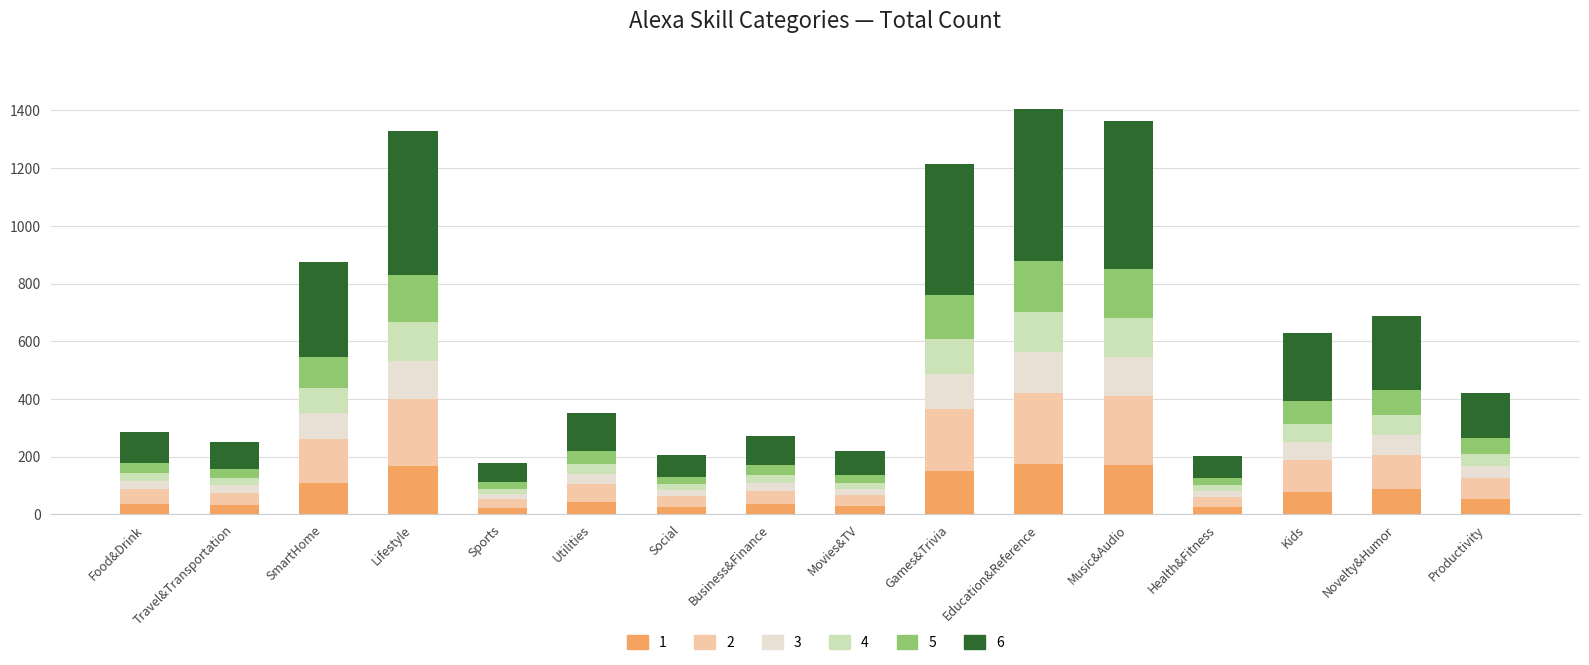

What is the label of the 15th bar from the right?

Travel&Transportation